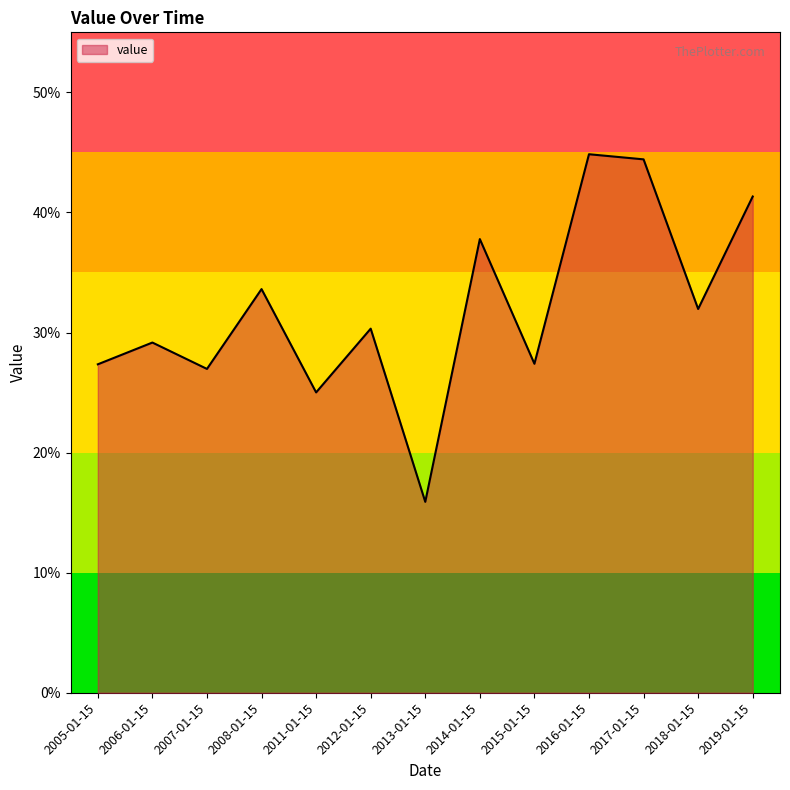

What is the change in value from 2008-01-15 to 2015-01-15?

-0.1